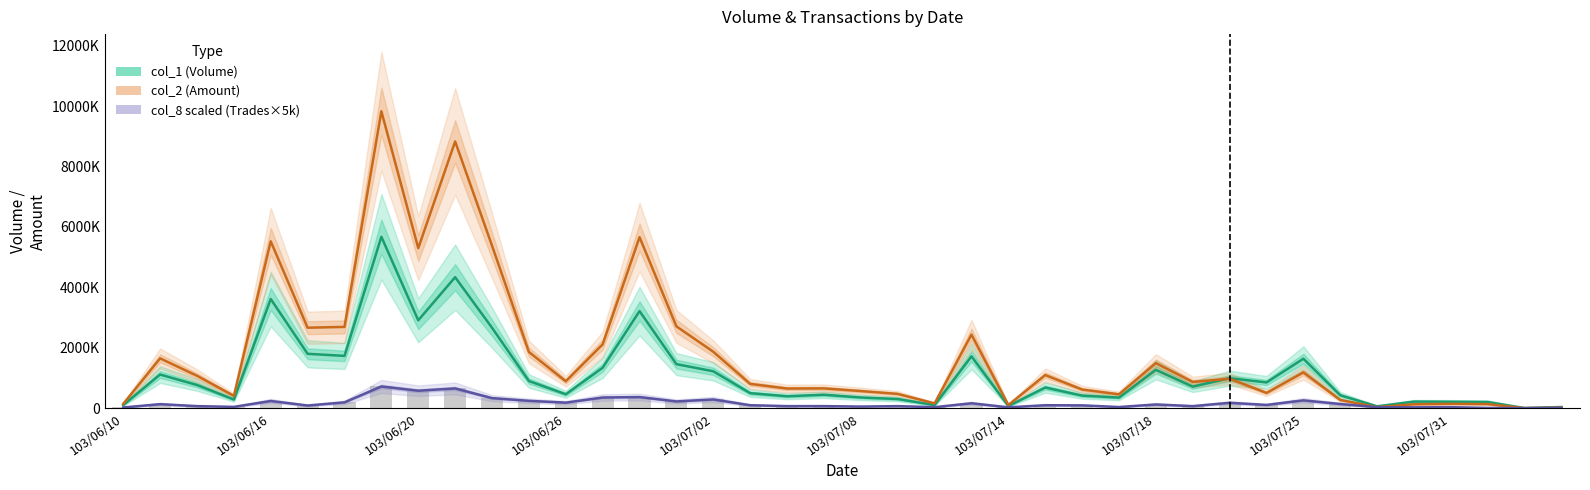

Does the chart contain any negative values?

No